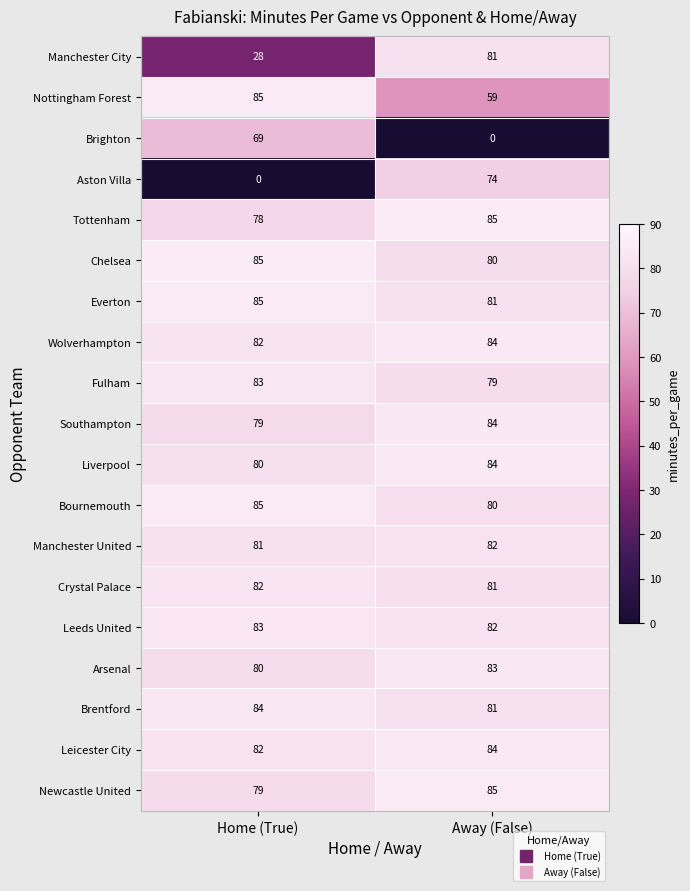

The Tottenham series shows 118 at Away (False). True or false?

False